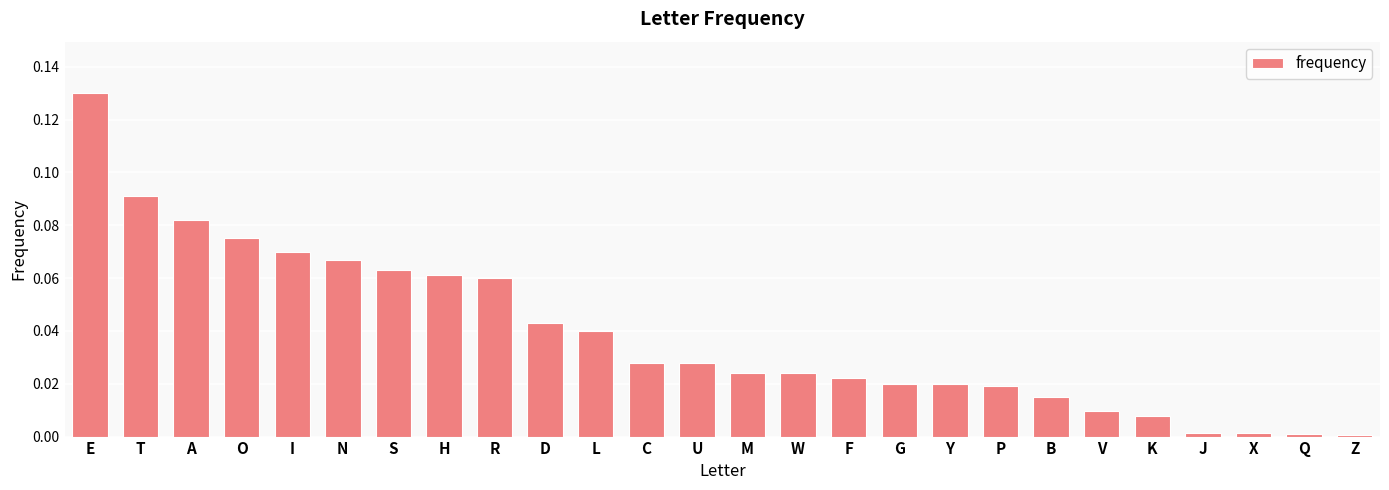

The value at W is 0.0. True or false?

True